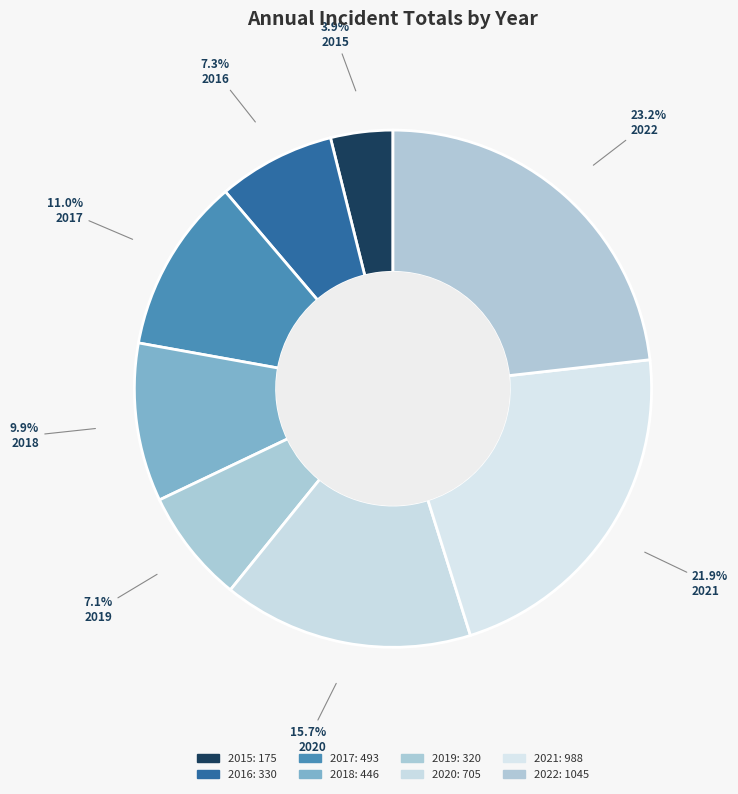

True or false: 2020 accounts for 29% of the total.

False